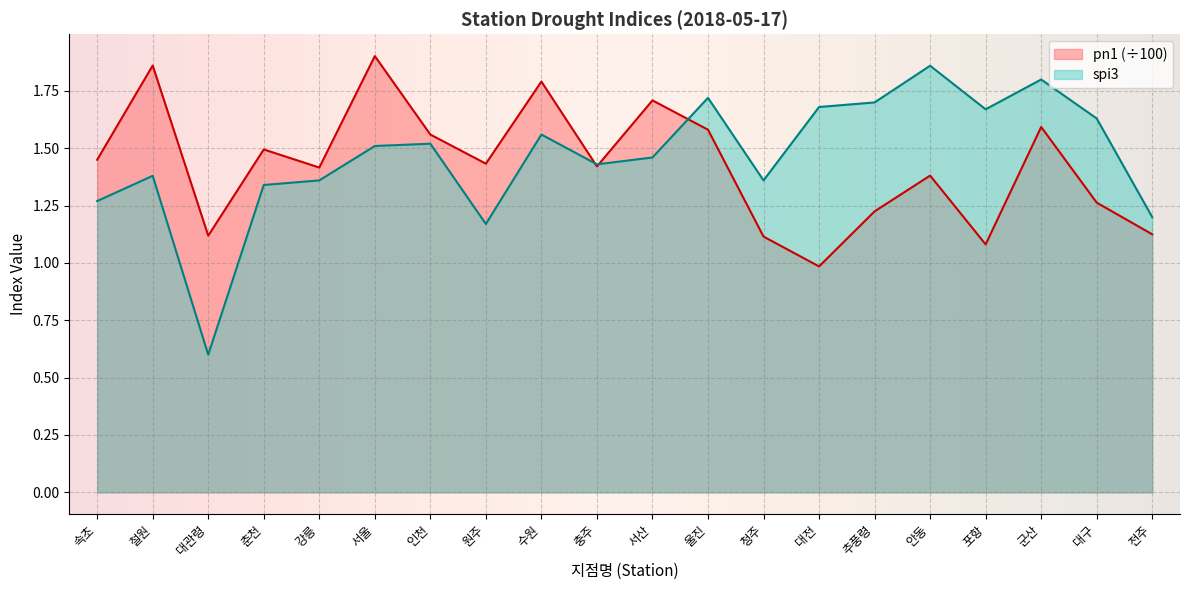

Rank the series by their maximum value, from highest to lowest.

pn1 (÷100), spi3